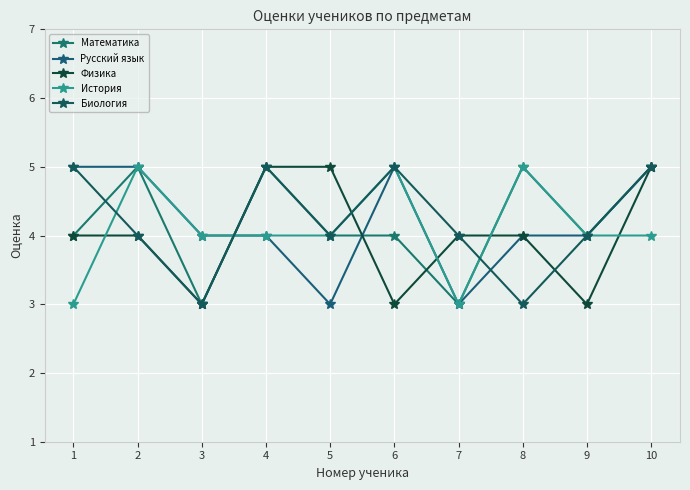

What is the average value of the История series?

4